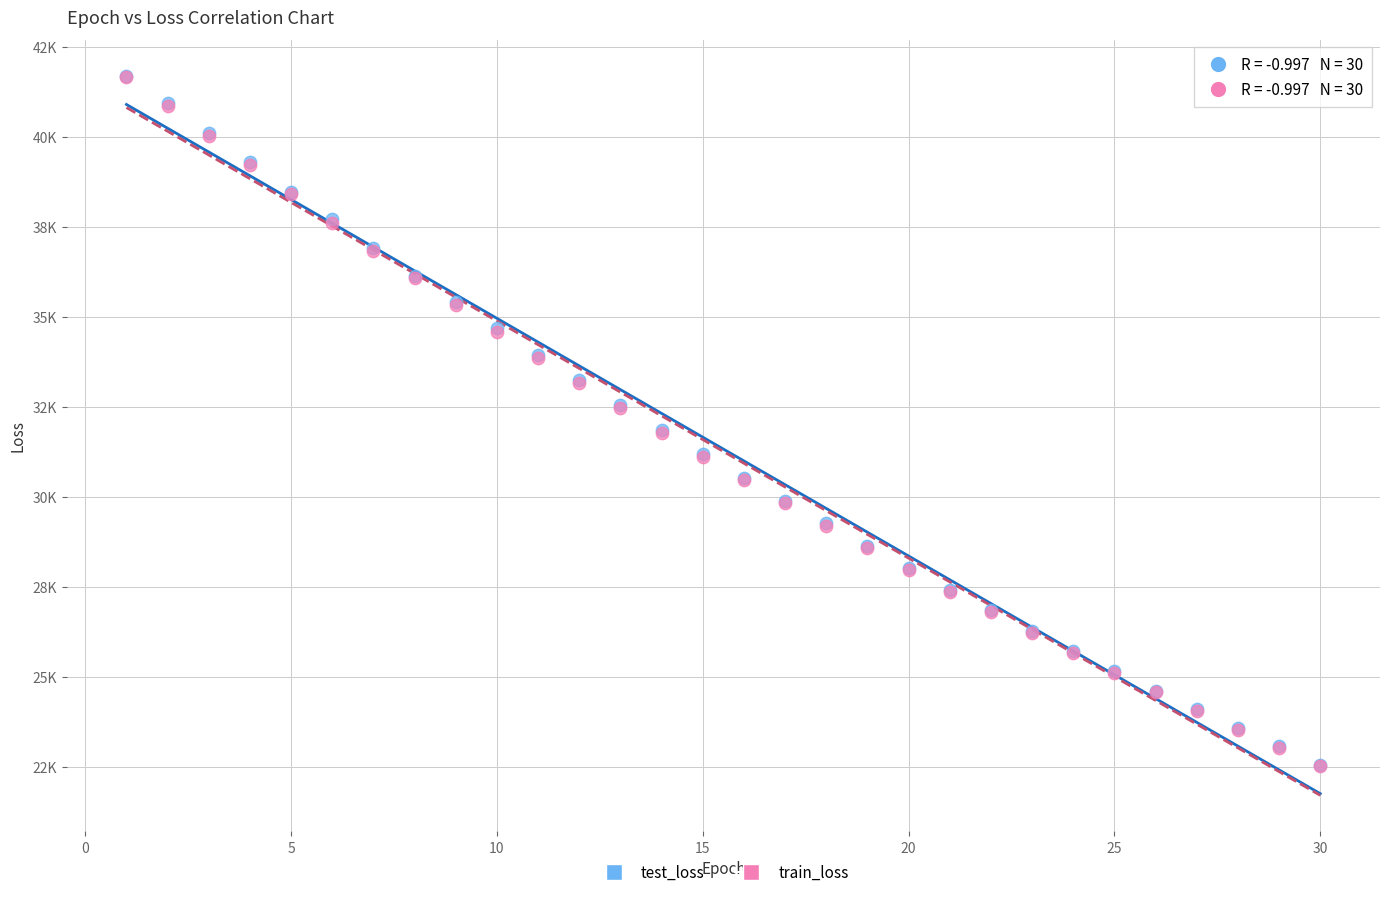

Which series has the largest Y range (max minus min)?

train_loss